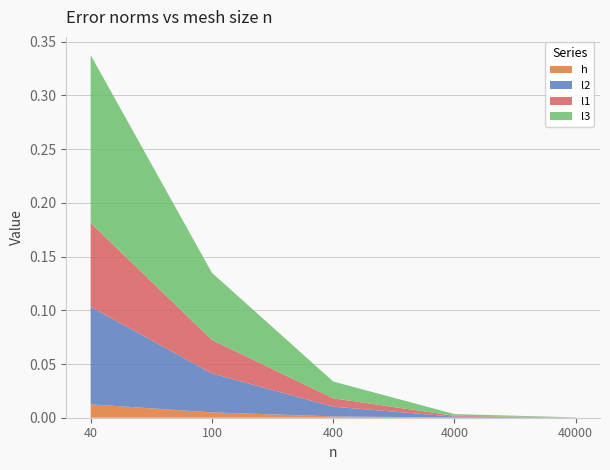

Reading left to right, extract all data points from this chart.

h: 0.0	0.0	0.0	0.0	0.0
l2: 0.1	0.0	0.0	0.0	0.0
l1: 0.1	0.0	0.0	0.0	0.0
l3: 0.2	0.1	0.0	0.0	0.0